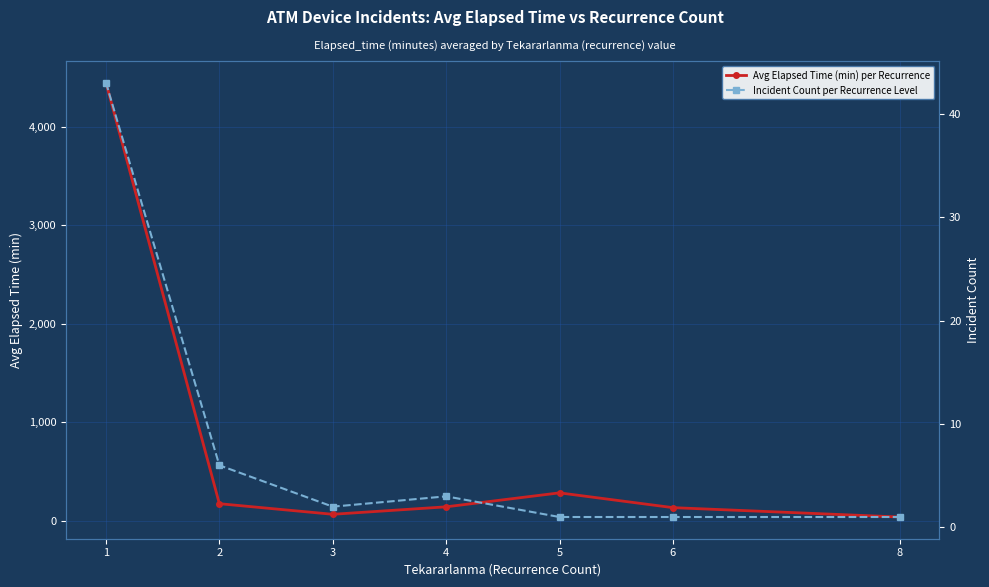

Reading right to left, list all the values displayed in this chart.

Avg Elapsed Time (min) per Recurrence: 40.0	135.0	285.0	143.3	67.5	175.0	4446.0
Incident Count per Recurrence Level: 1.0	1.0	1.0	3.0	2.0	6.0	43.0